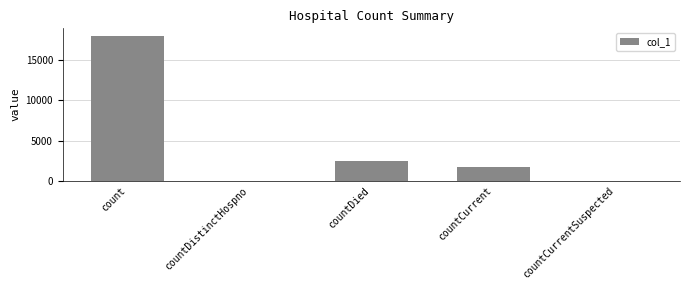

Reading left to right, transcribe all the data shown in this chart.

count=18024	countDistinctHospno=0	countDied=2458	countCurrent=1661	countCurrentSuspected=0